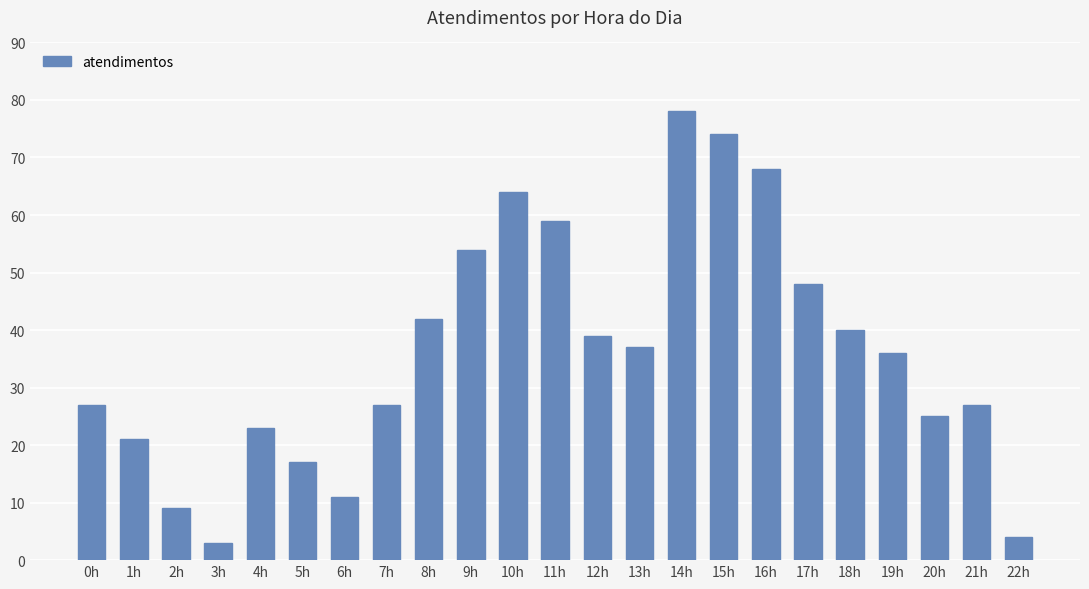

What is the change in value from 2h to 7h?

+18